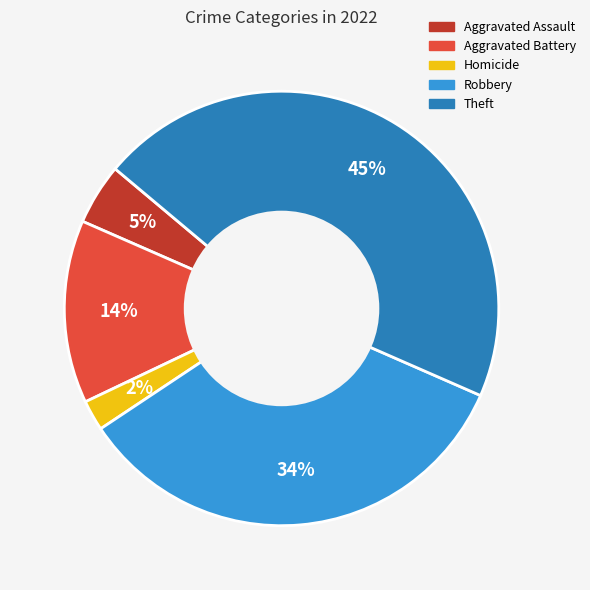

How many slices are in this pie chart?

5